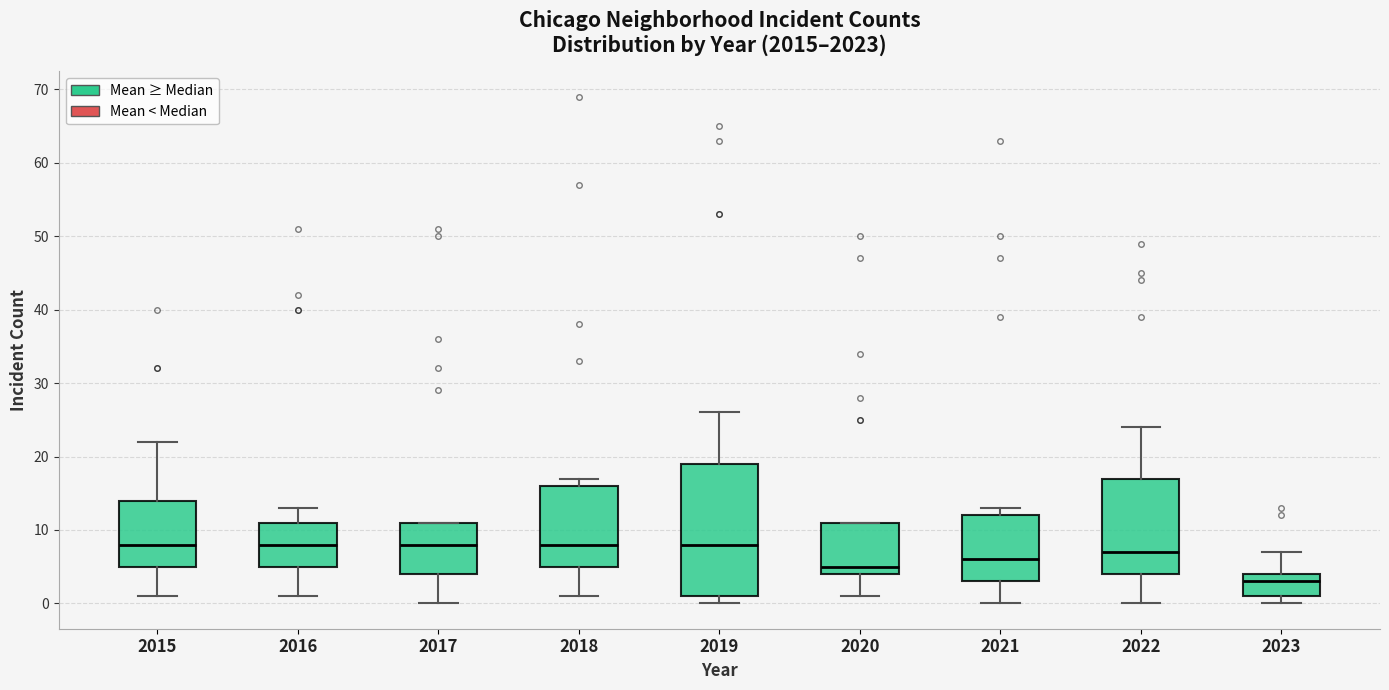

Comparing the boxes themselves (not the whiskers), which one is the tallest?

2019